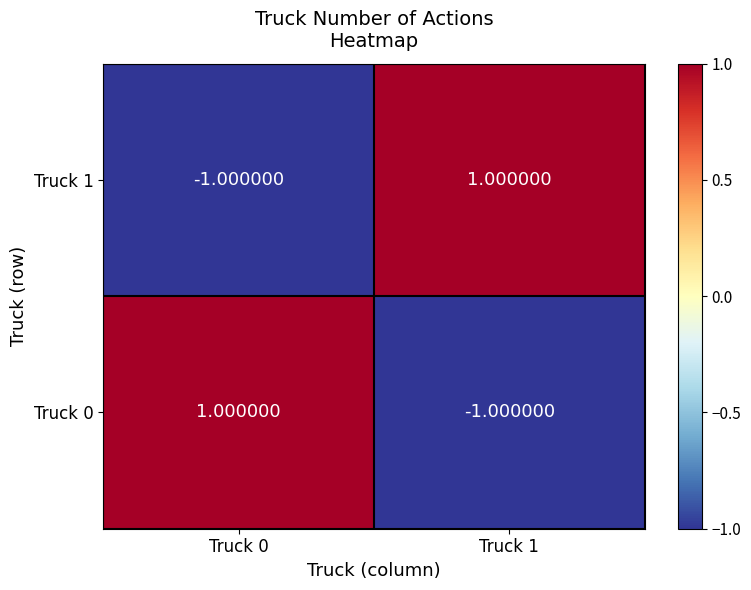

Rank the categories by Truck 1 value from highest to lowest.

Truck 1, Truck 0